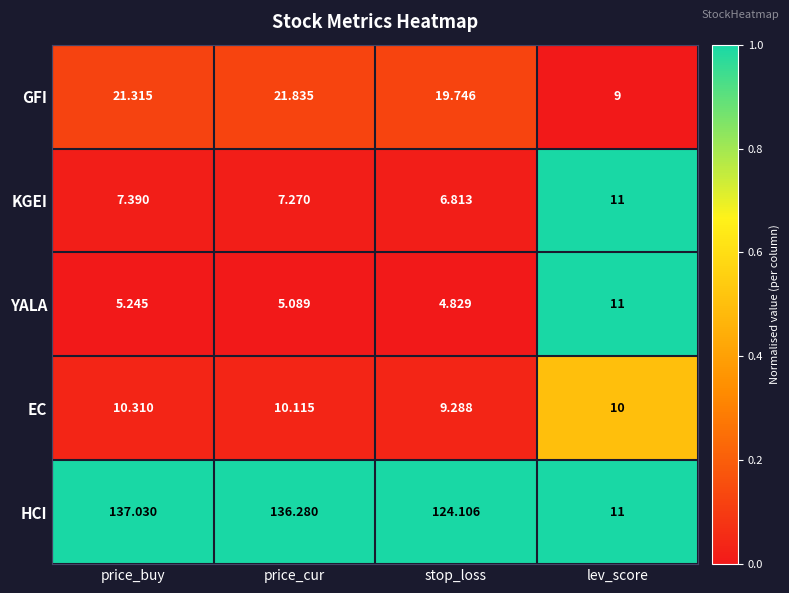

What is the difference between the highest and lowest values at stop_loss?

119.3